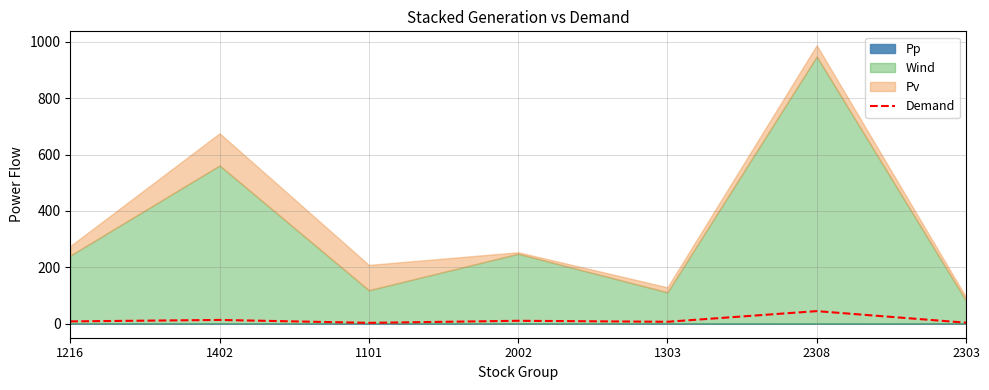

At which label does the data first exceed 8?

1216